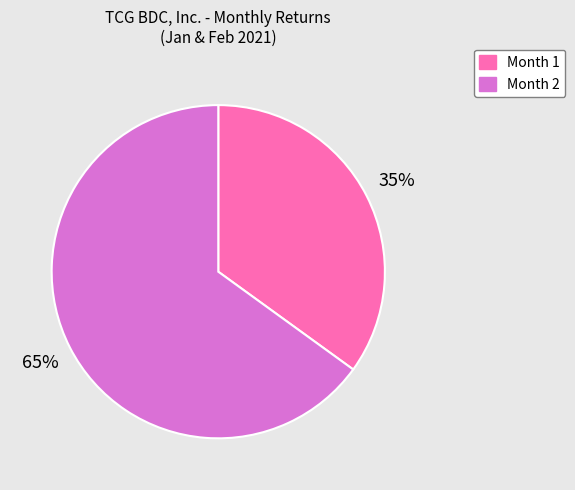

What percentage is the Month 2 slice, to the nearest percent?

65%